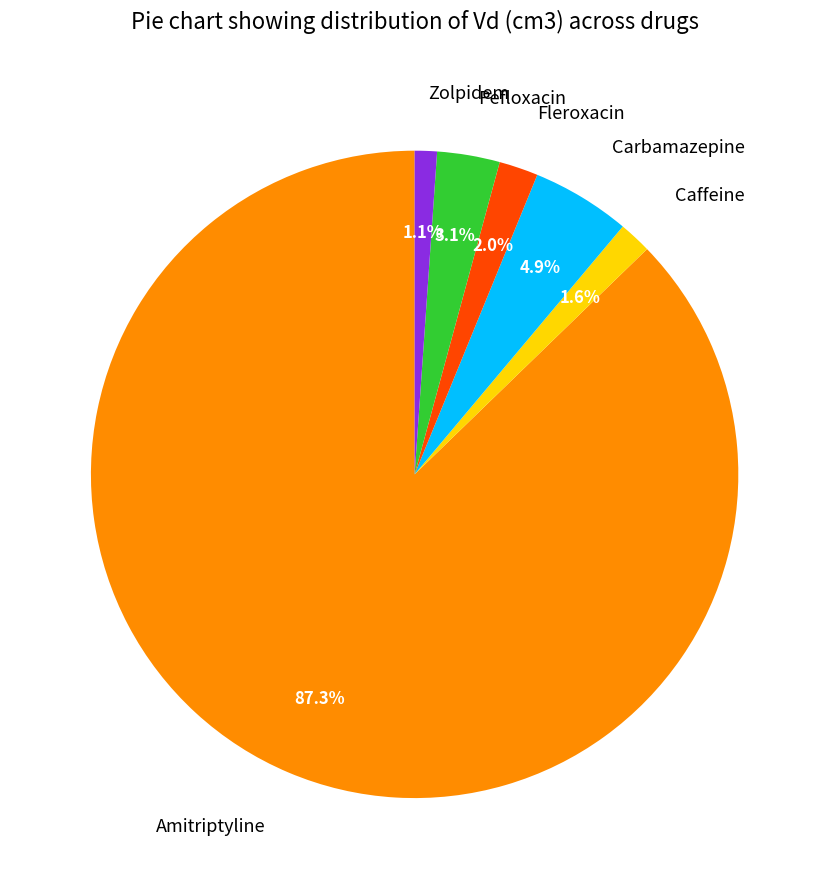

Which slice represents more than half of the pie?

Amitriptyline